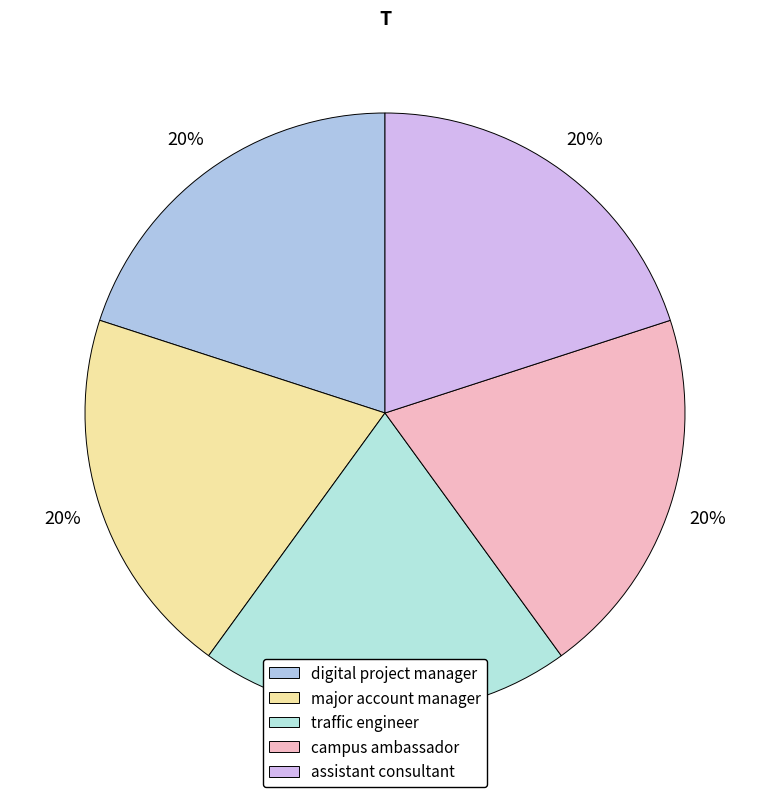

What is the largest slice in the pie chart?

assistant consultant